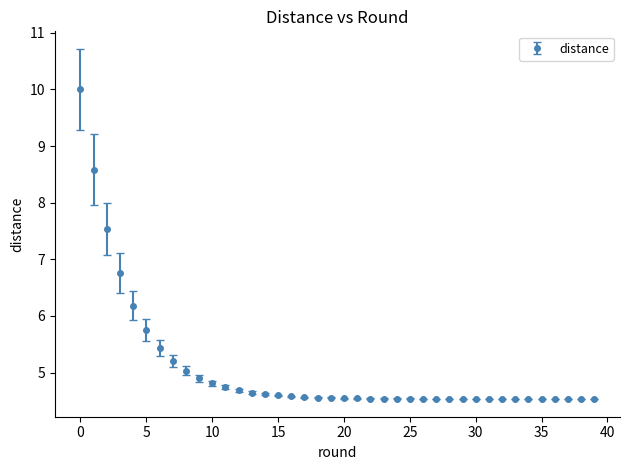

What is the value of the 35th point from the left?

4.5